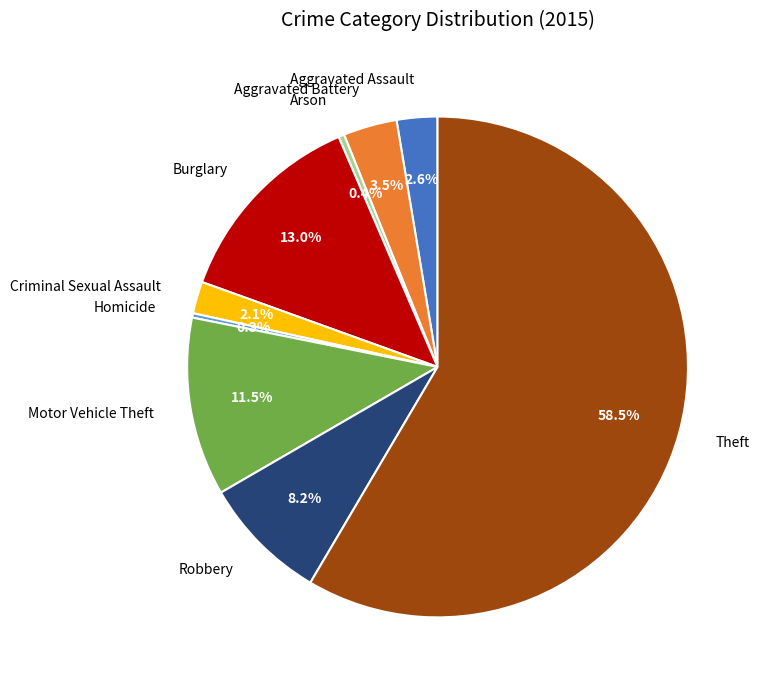

Which slice is the largest?

Theft